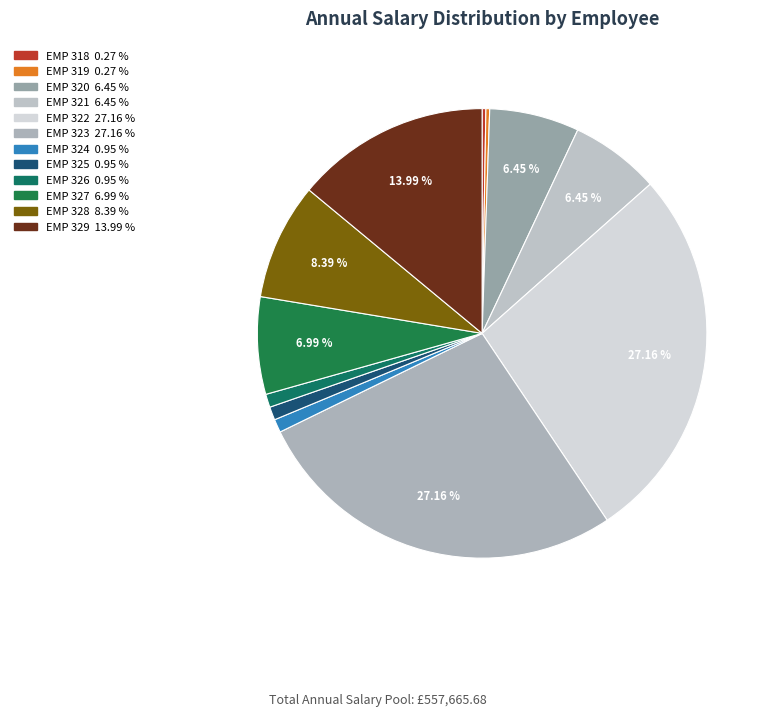

What is the total percentage of EMP 319 and EMP 320?

6.7%